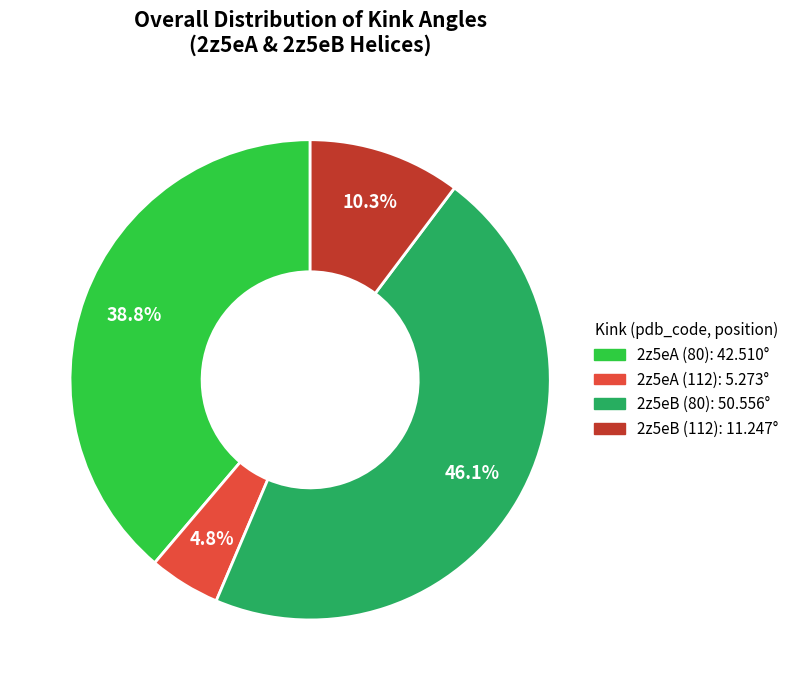

Is 2z5eB (112) the majority of the pie?

No